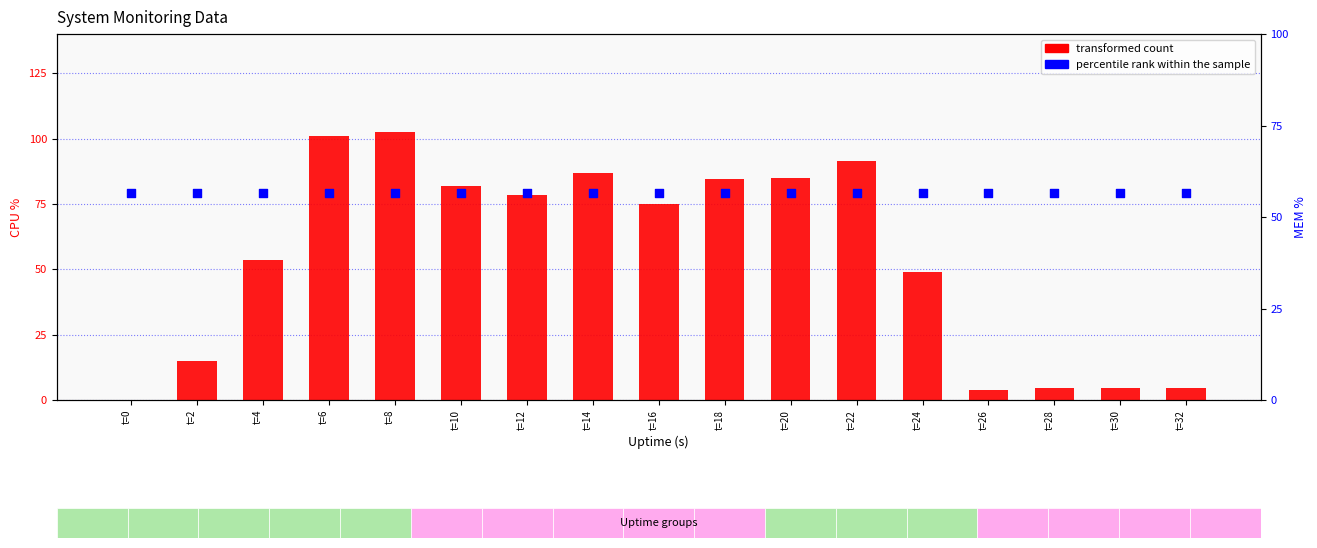

What are all the series names shown in the legend?

transformed count, percentile rank within the sample